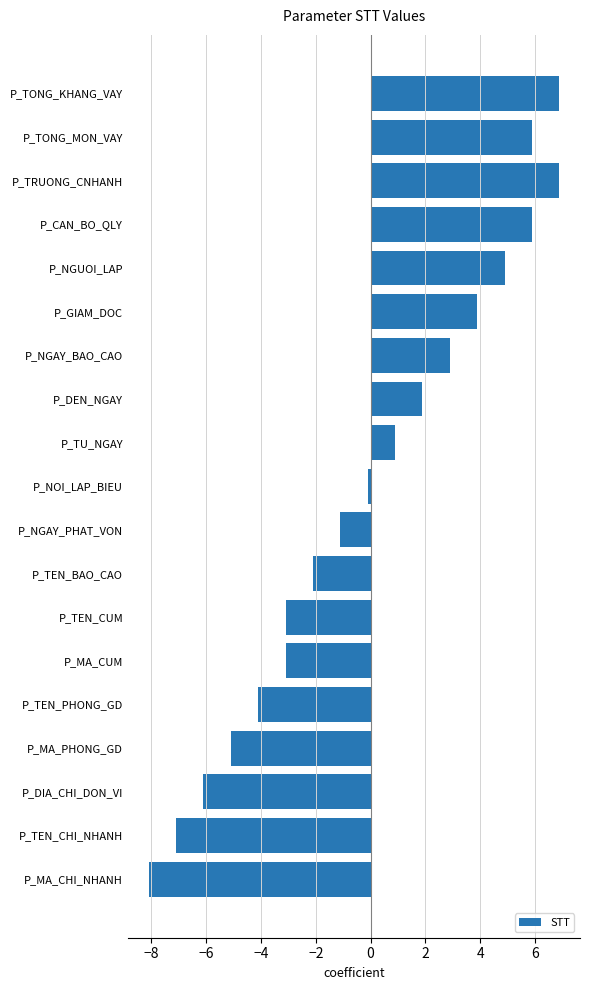

What is the difference between the maximum and minimum values?

15.0